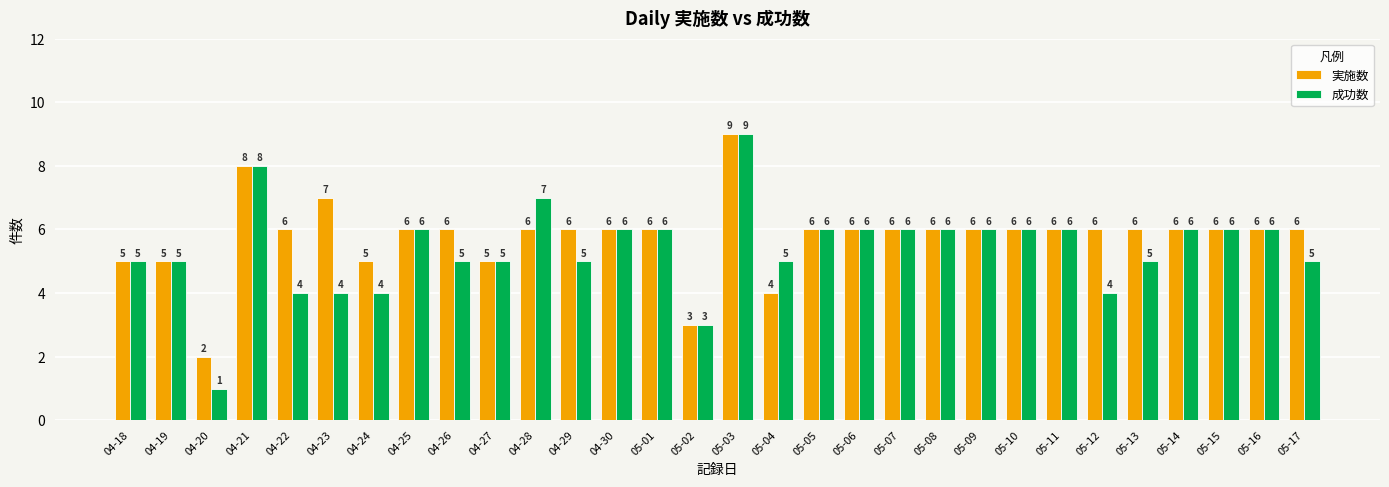

Is it true that 成功数 equals 11 at 05-09?

False